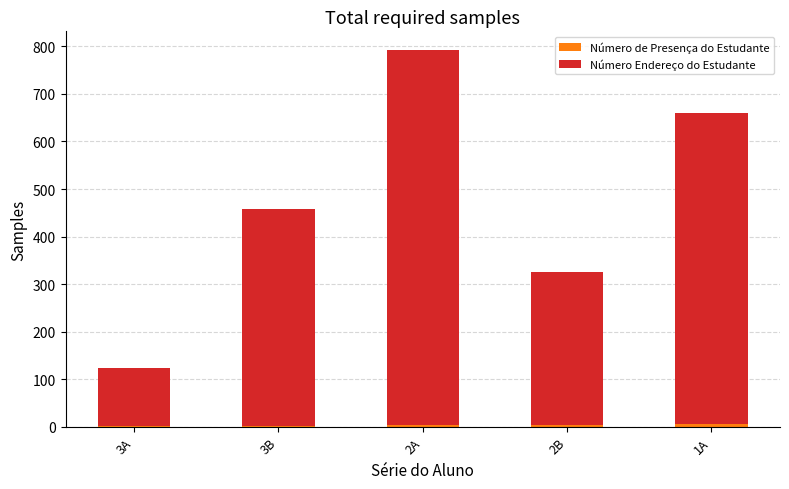

At which category is the sum across all series the highest?

2A